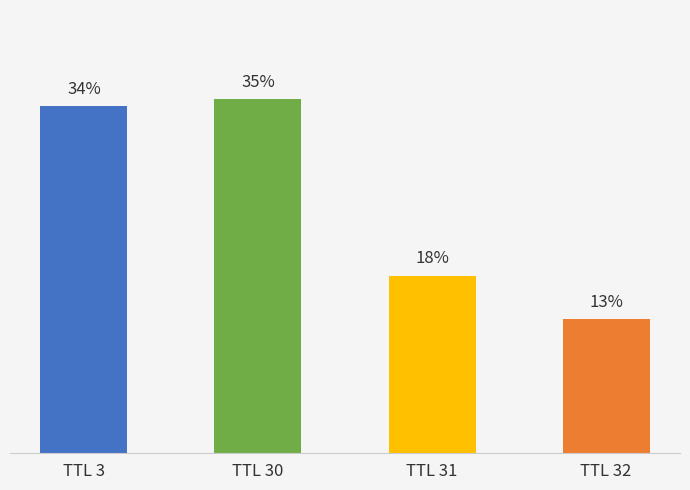

At which label is the value closest to 24?

TTL 31